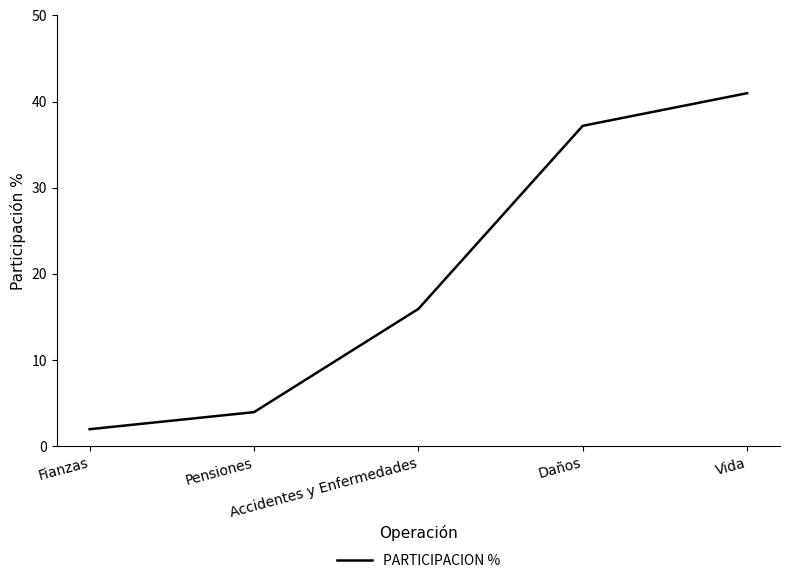

What is the minimum value shown in the chart?

2.0